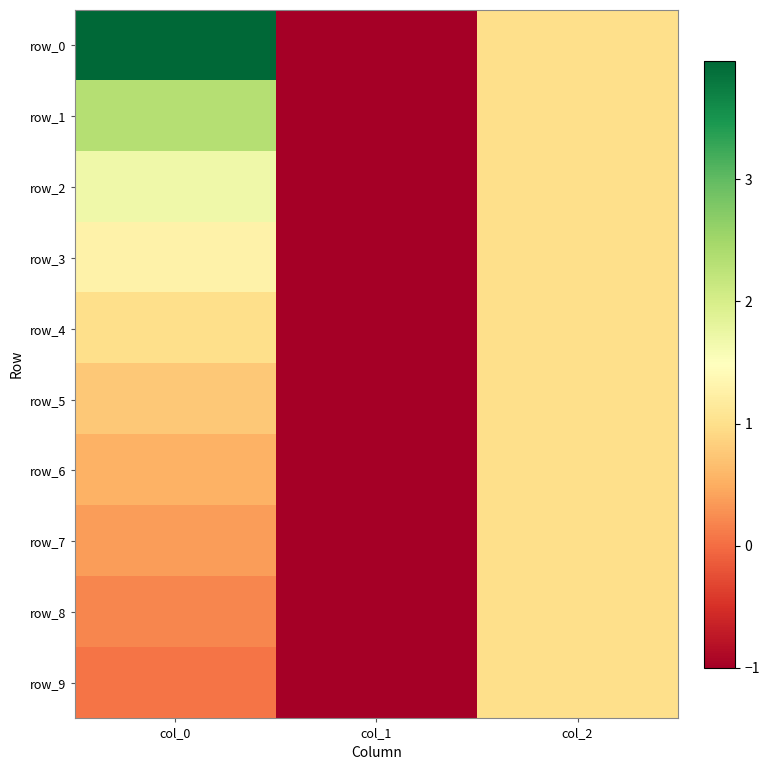

At how many categories does at least one series exceed 3?

1